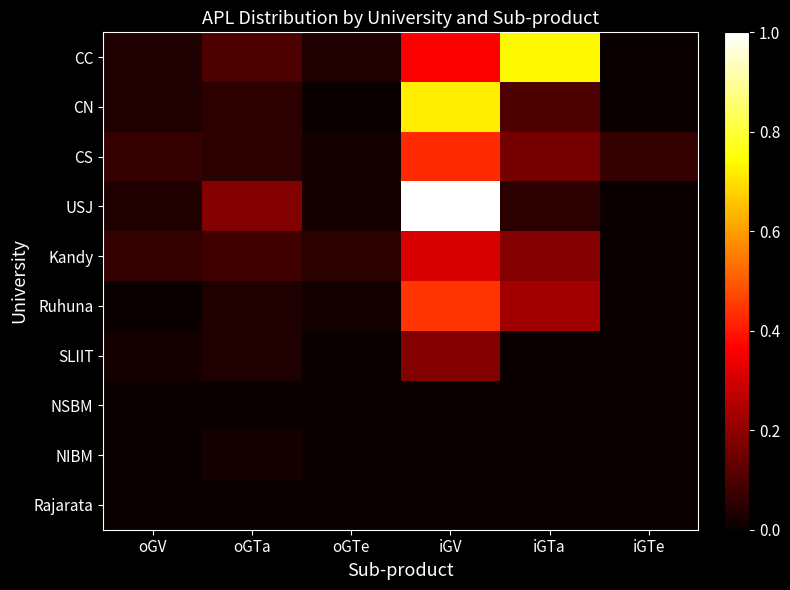

Which has a higher value, oGV or iGTe?

oGV